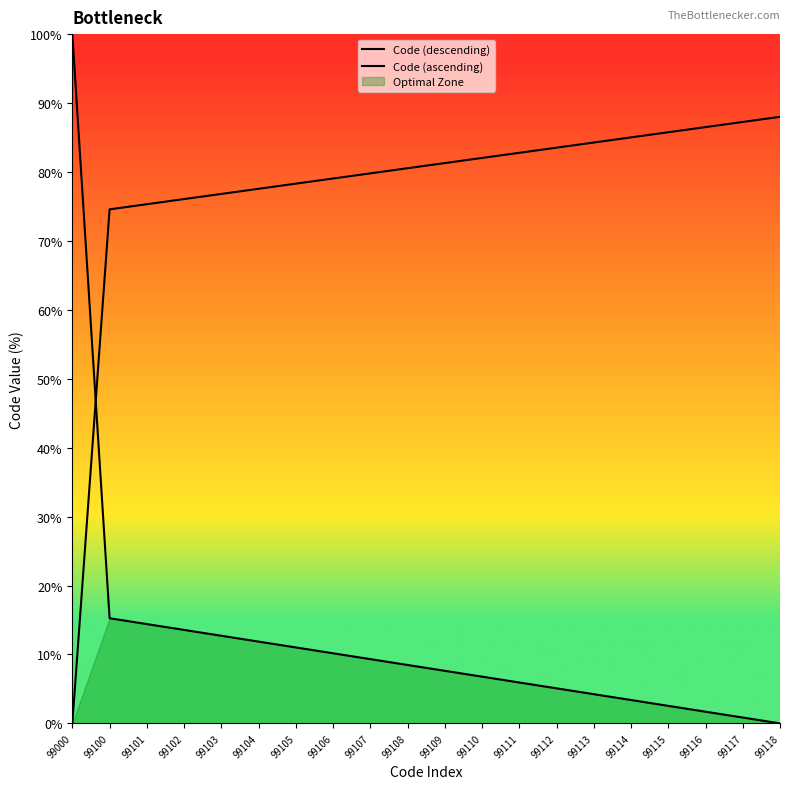

Is it true that Code (descending) equals 37.4 at 99000?

False